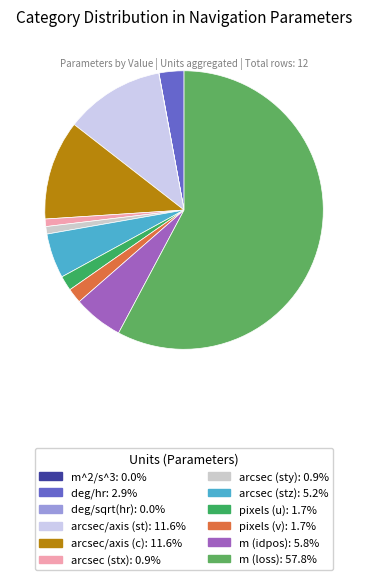

Count the number of slices in the pie.

12